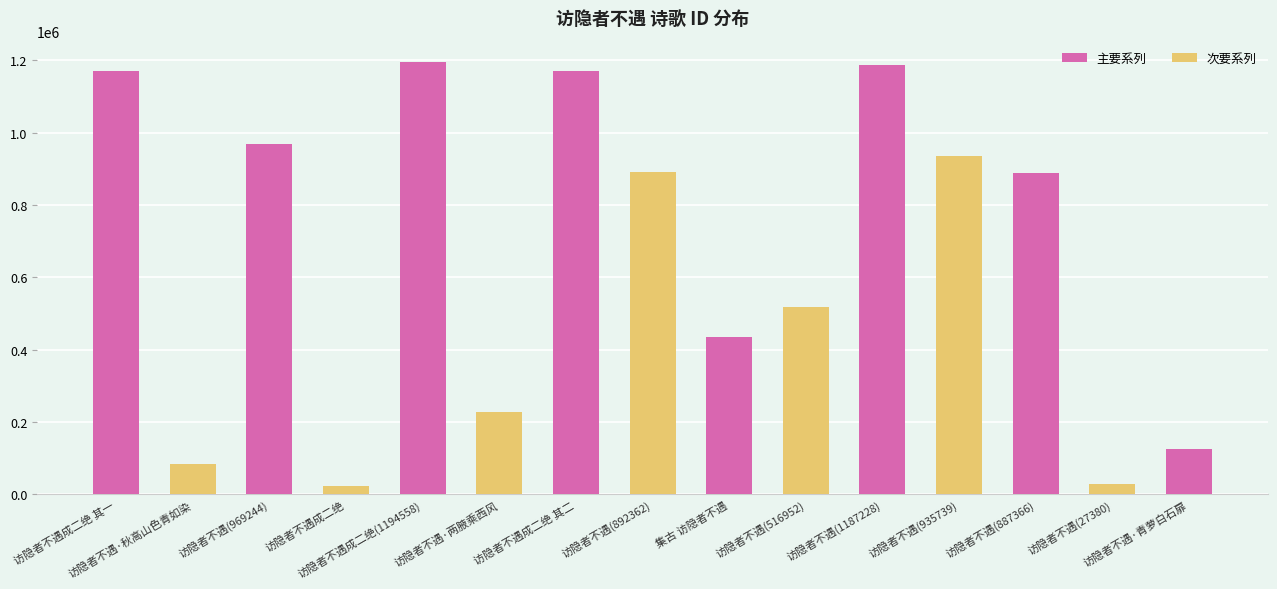

What is the value of the 1st bar from the left?

1170807